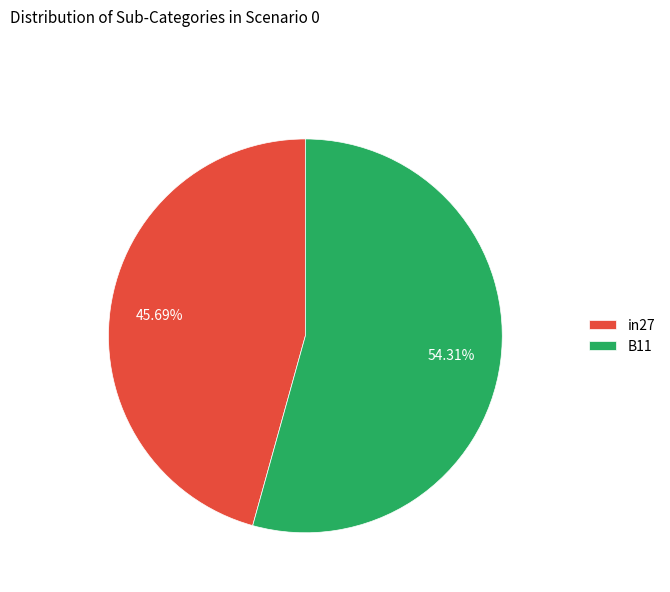

Is it true that in27 is 32% of the pie?

False